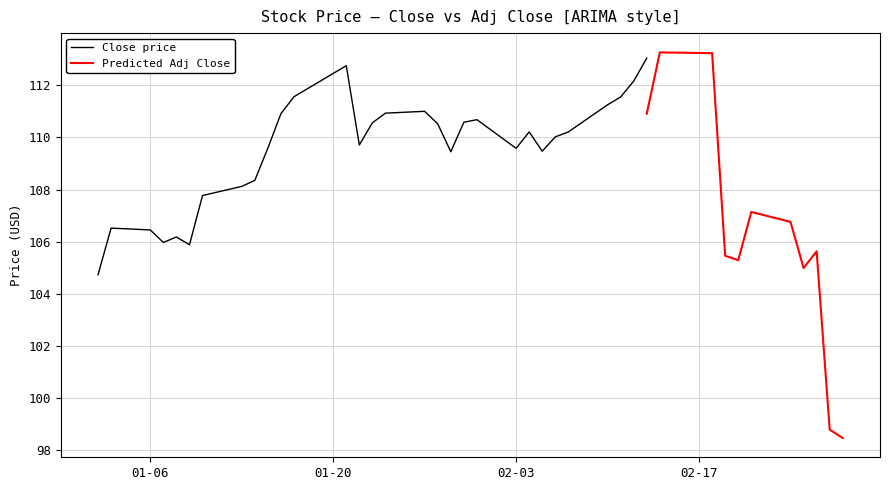

What is the lowest value of the Close price series?

104.7